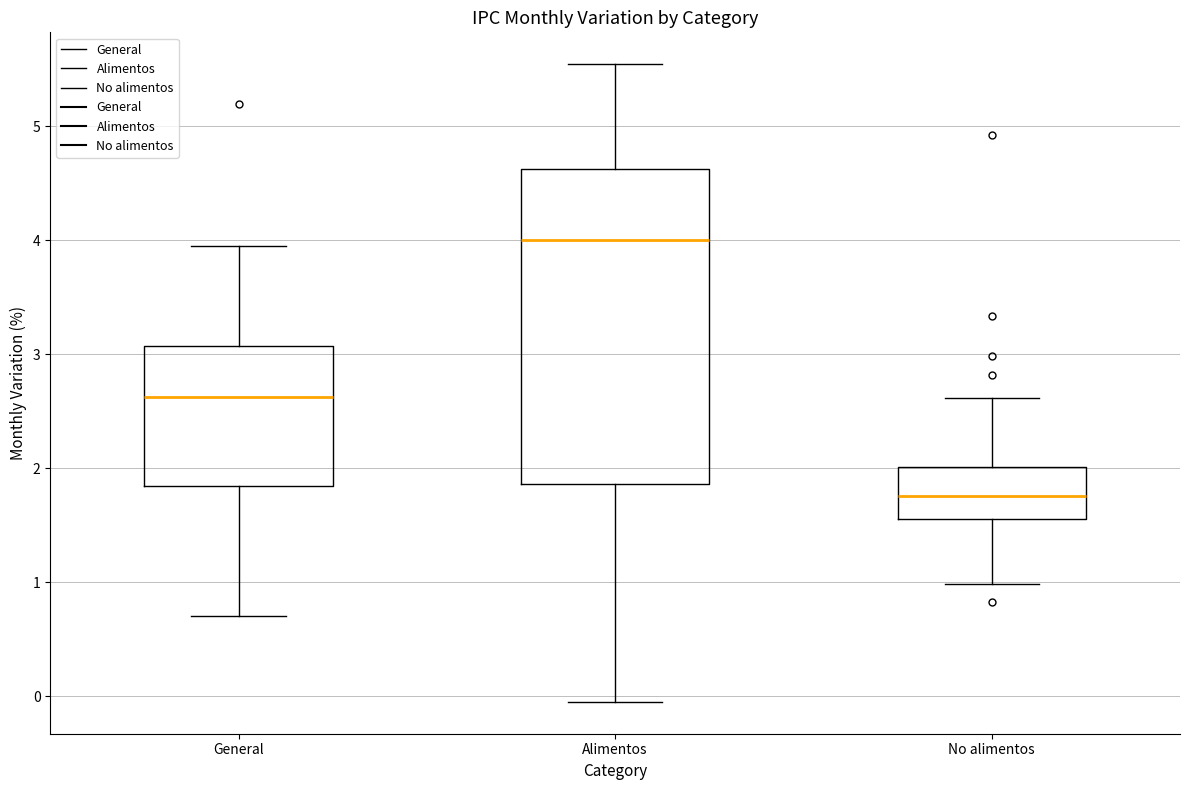

Which box has the lowest median line?

No alimentos